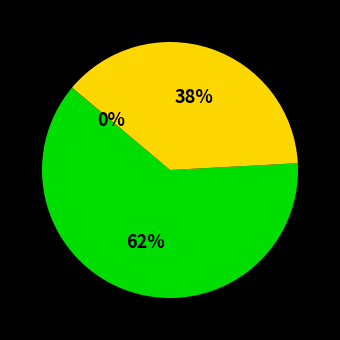

To the nearest percent, what is the difference between the largest and smallest slice percentages?

62%